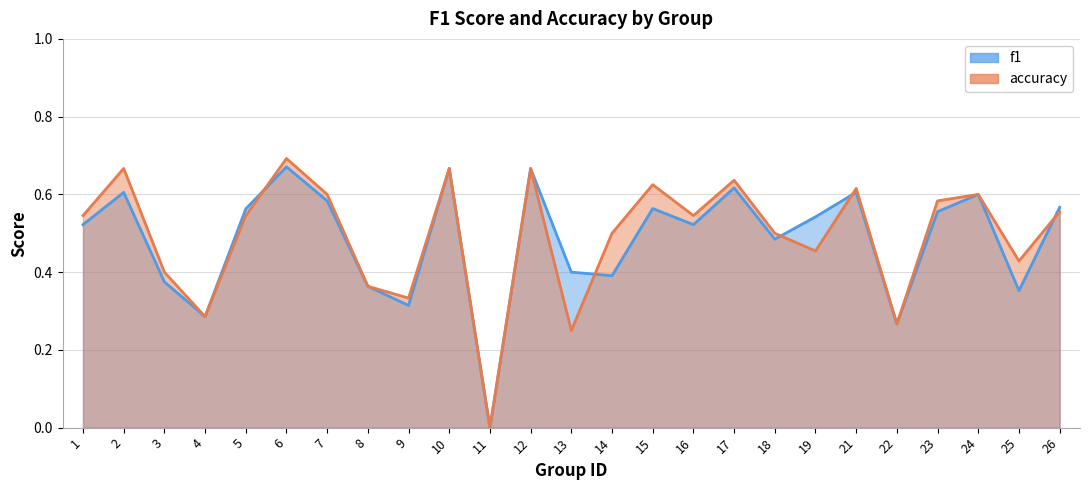

Does the chart display data point markers on the line(s)?

No